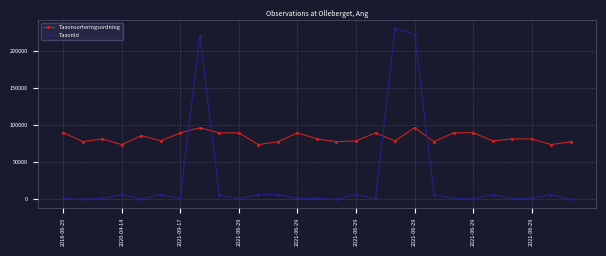

Rank the series by their average value, from lowest to highest.

TaxonId, Taxonsorteringsordning